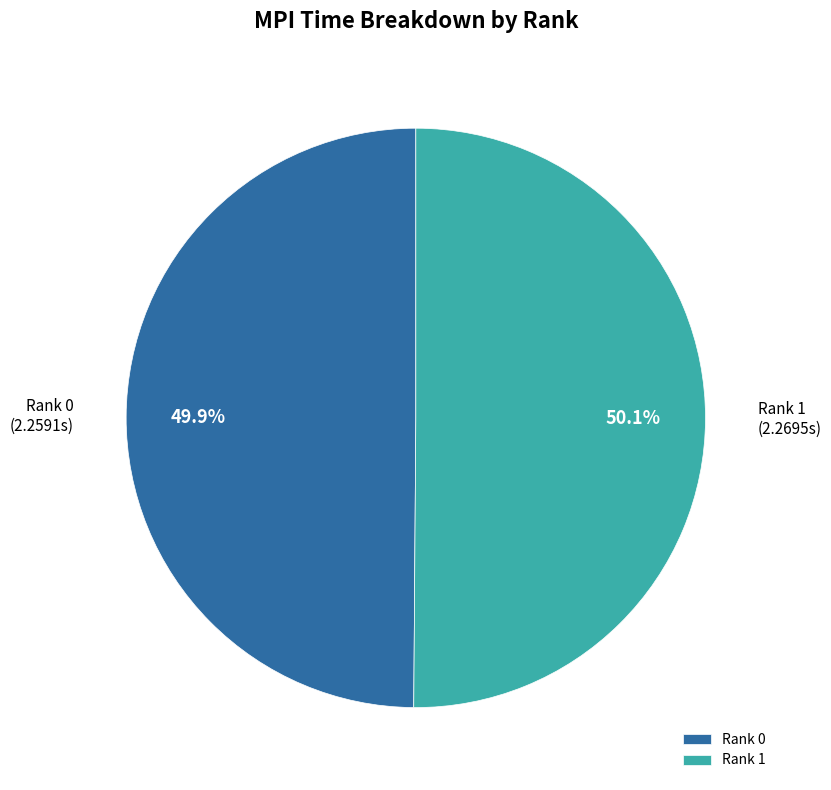

To the nearest percent, what portion does Rank 0 represent?

50%